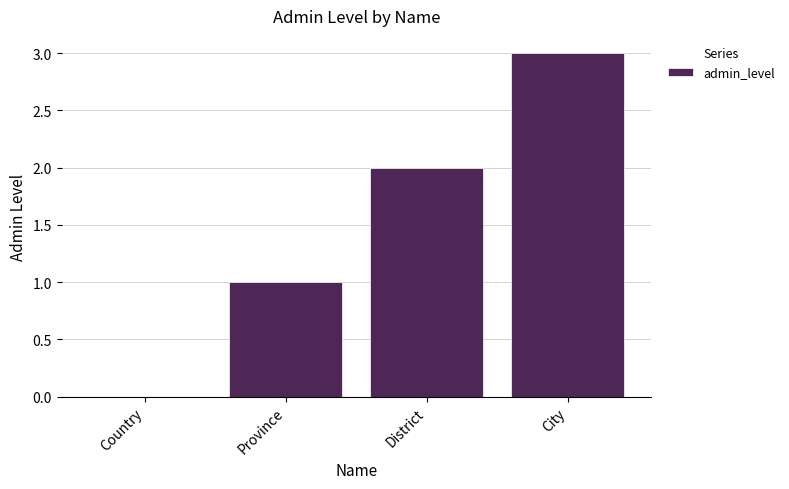

Which has a higher value, City or Country?

City